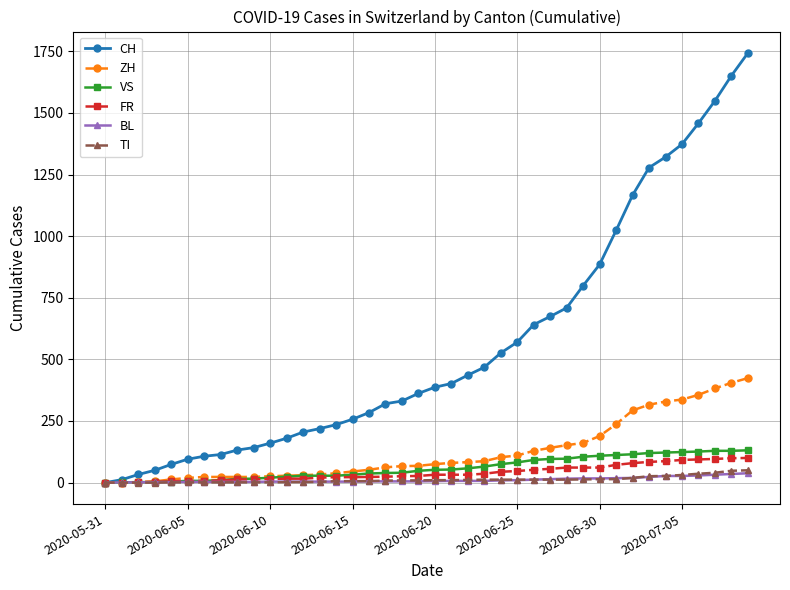

Which series has the largest range (max minus min)?

CH